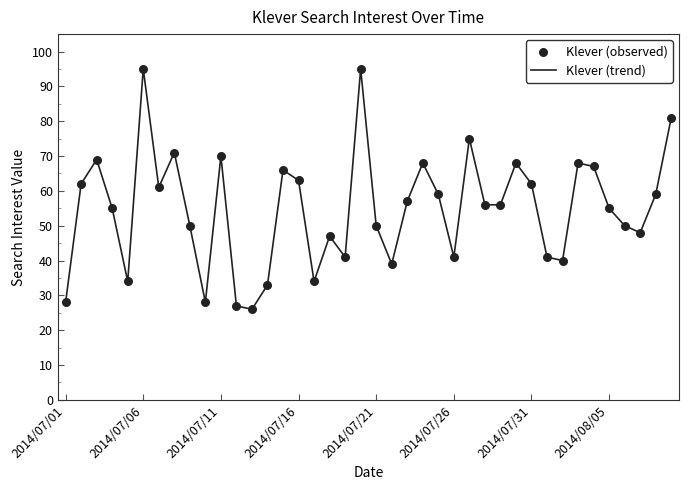

What is the greatest value displayed?

95